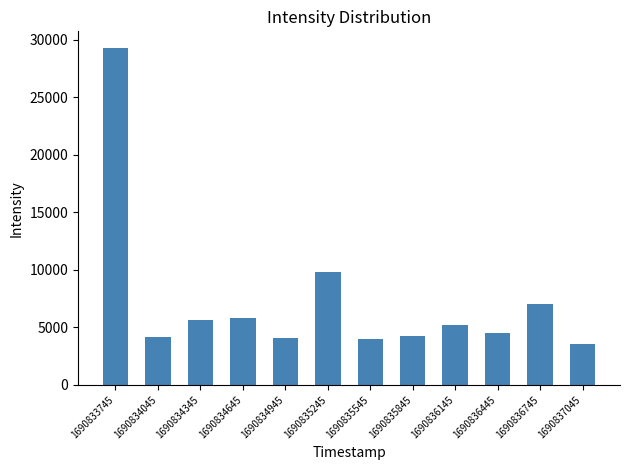

What is the sum of the values at 1690835545 and 1690834645?

9842.8